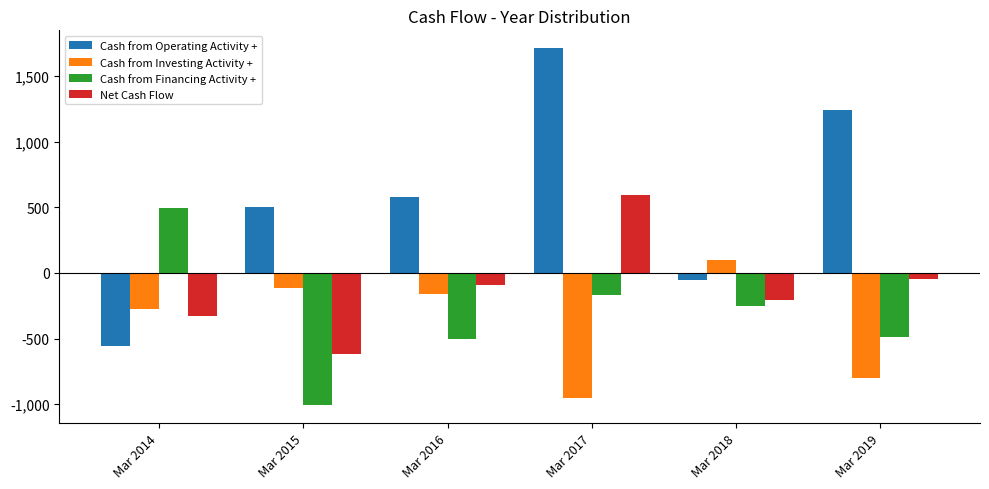

How many data points in Cash from Investing Activity + are above -159?

2